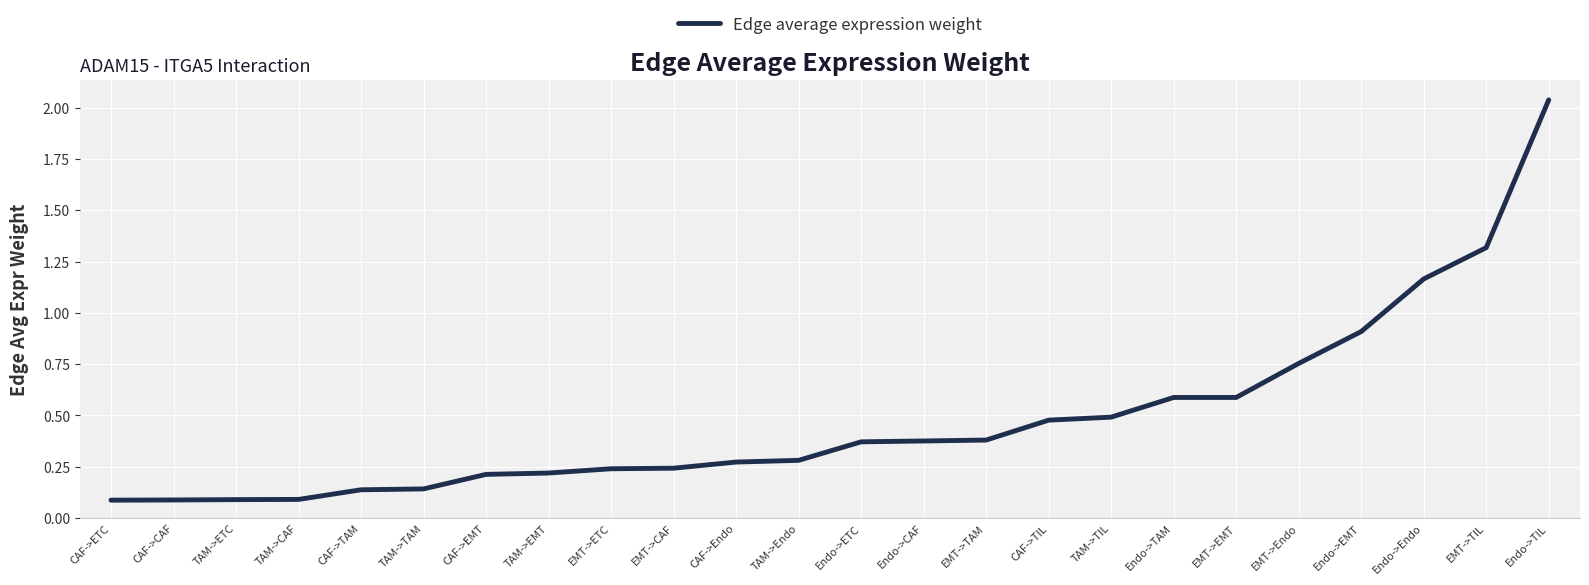

Which category has the highest value across all series?

Endo->TIL